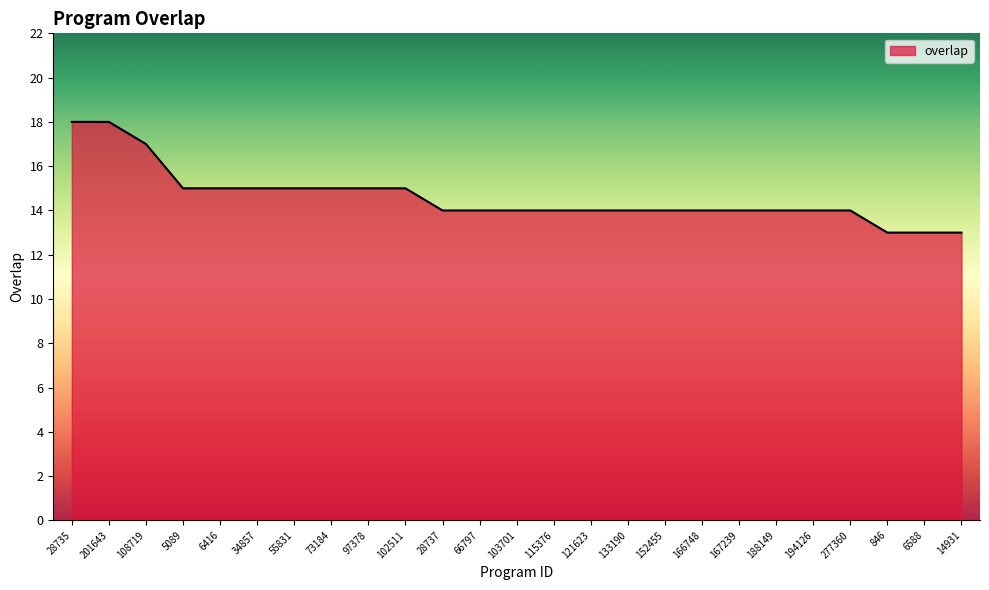

How many lines are shown in the chart?

1